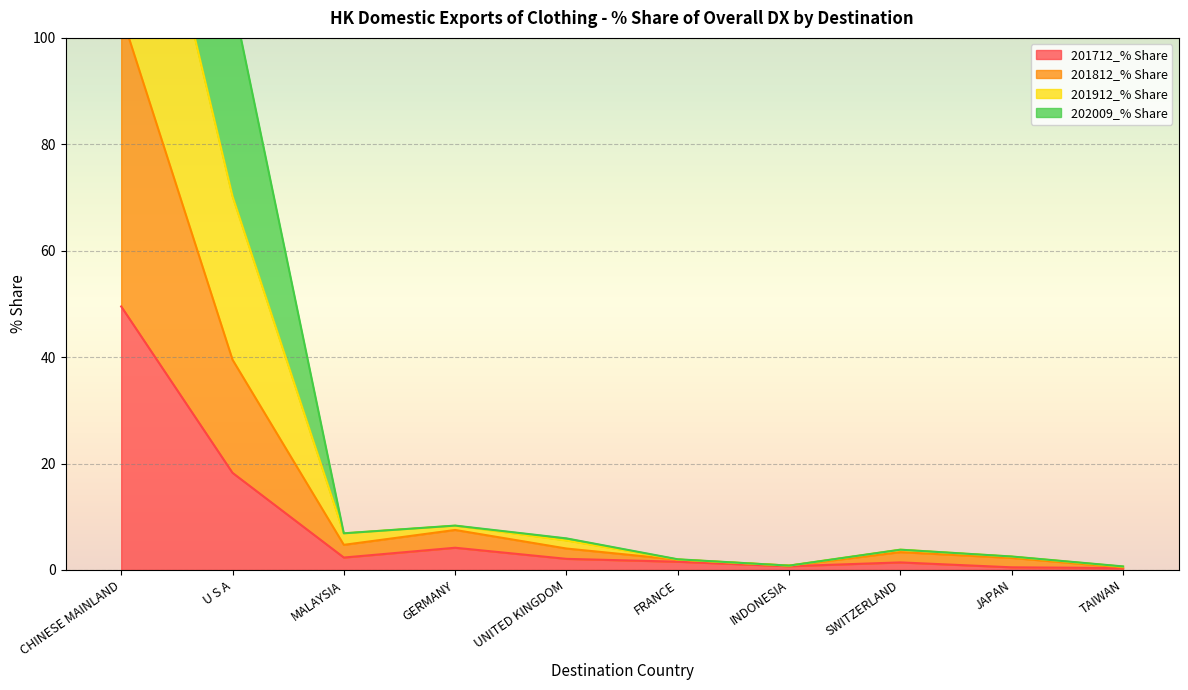

True or false: 201812_% Share has more than 1 points higher than both neighbors.

True